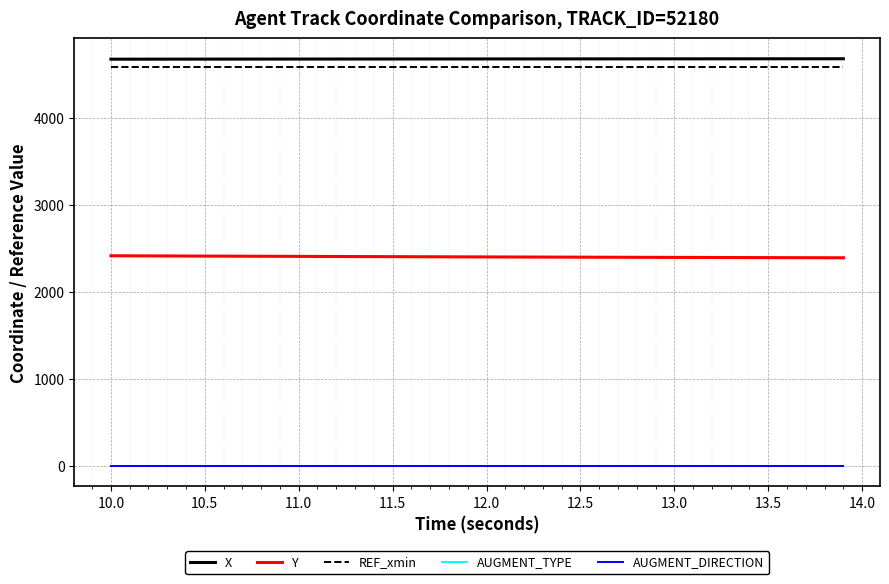

Does the chart display data point markers on the line(s)?

No